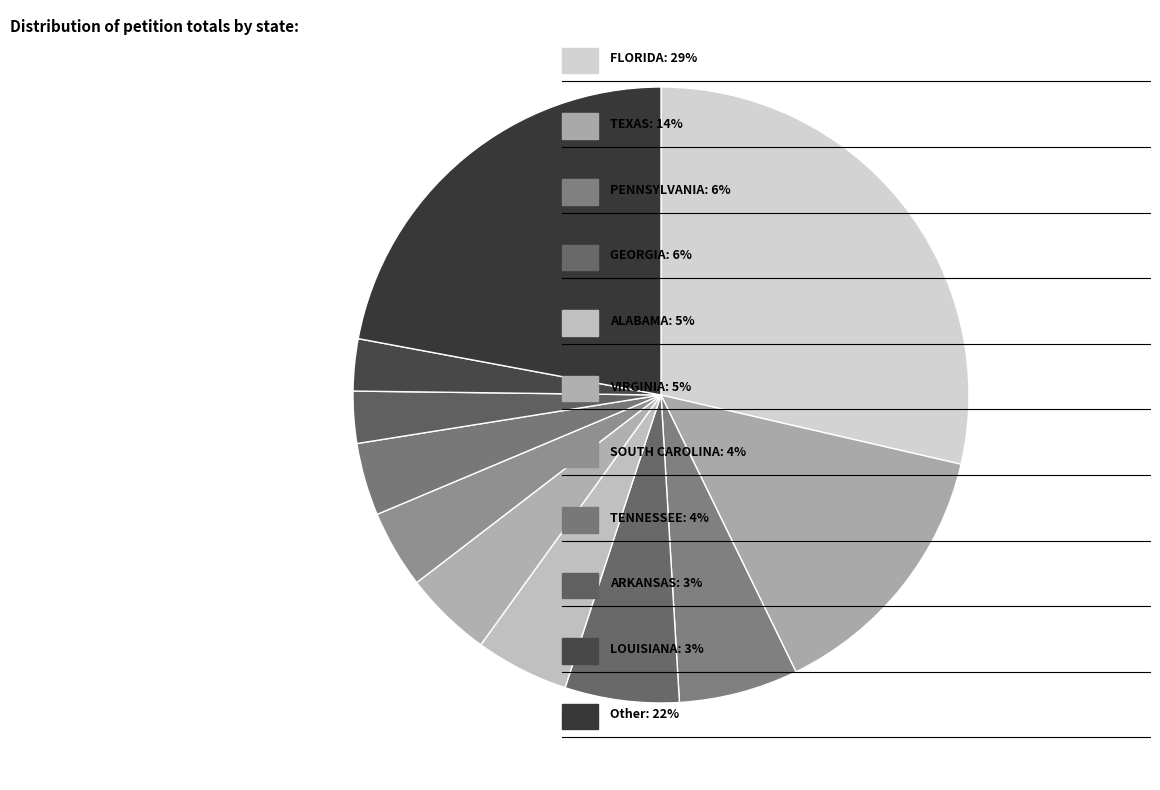

How many slices are in this pie chart?

11